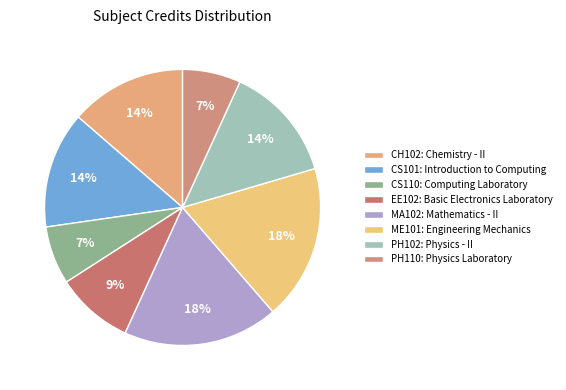

The CS101: Introduction to Computing slice represents 7% of the pie. True or false?

False